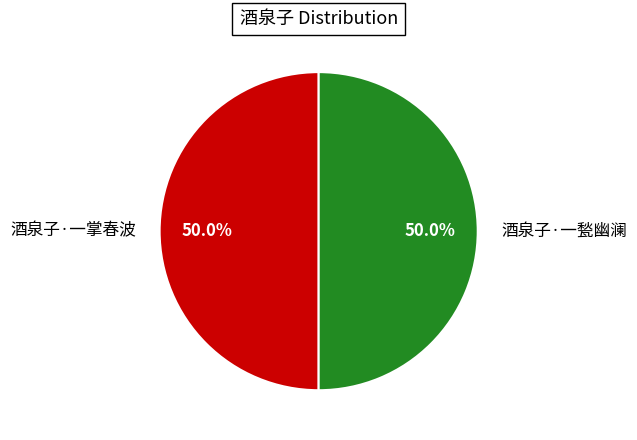

What percentage is the 酒泉子·一掌春波 slice, to the nearest percent?

50%